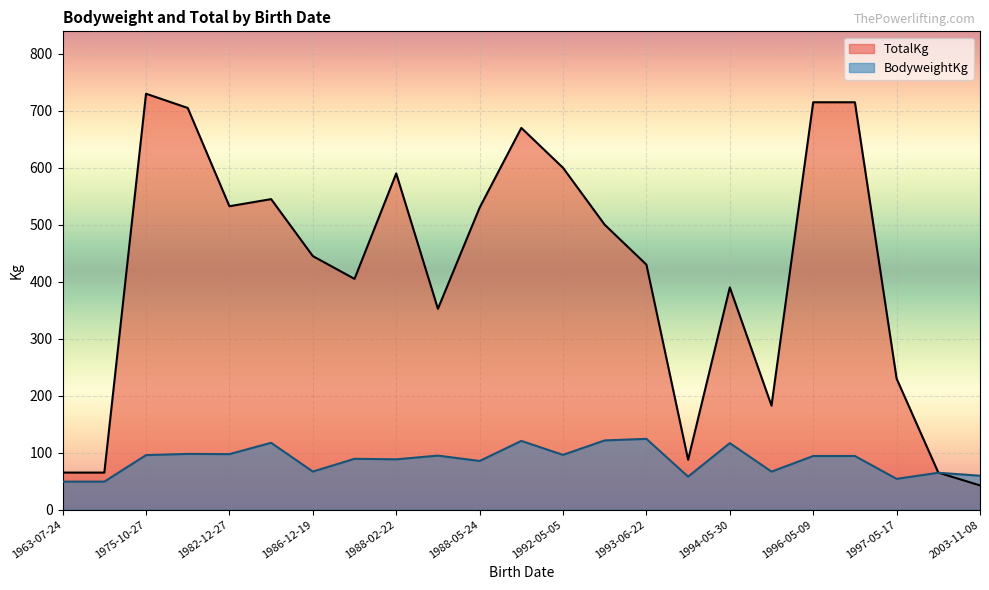

What is the average value of the BodyweightKg series?

87.0